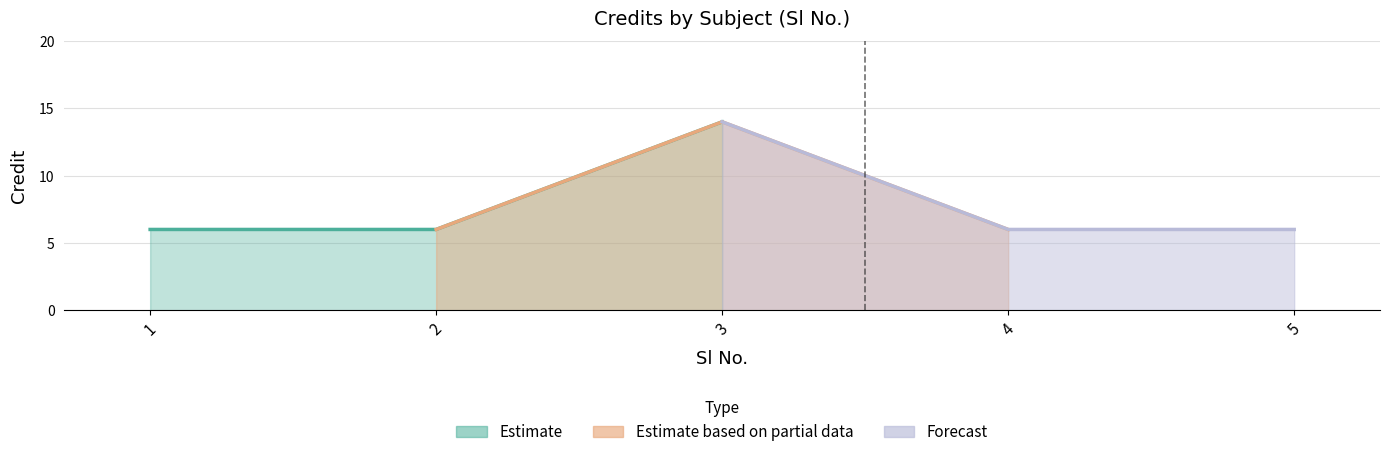

Rank the categories by value from highest to lowest.

3, 1, 2, 4, 5